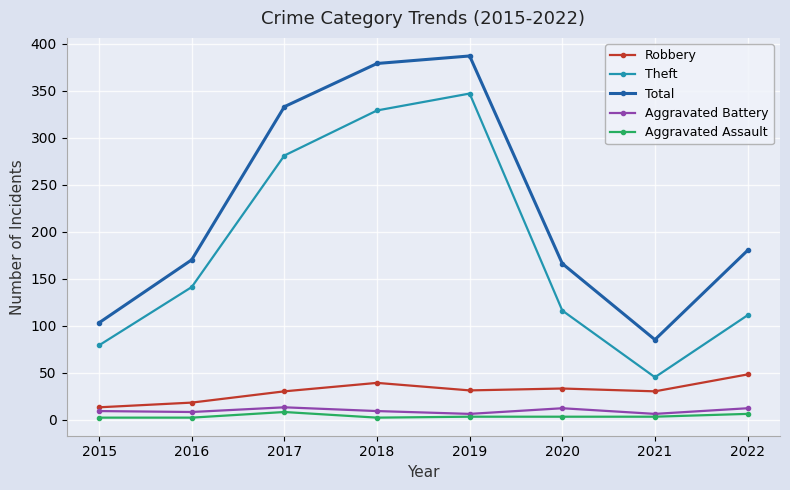

Between 2020 and 2021, which series saw the biggest shift?

Total